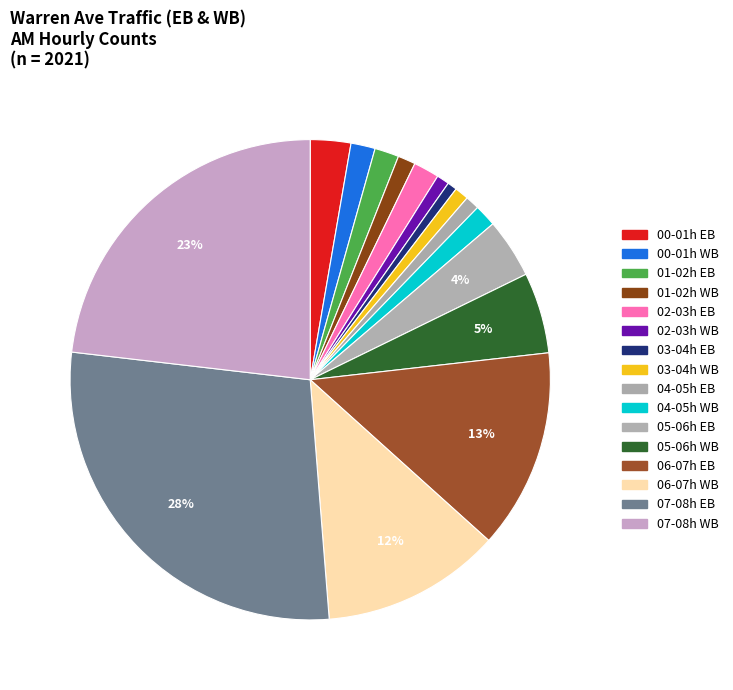

Count the number of slices in the pie.

16